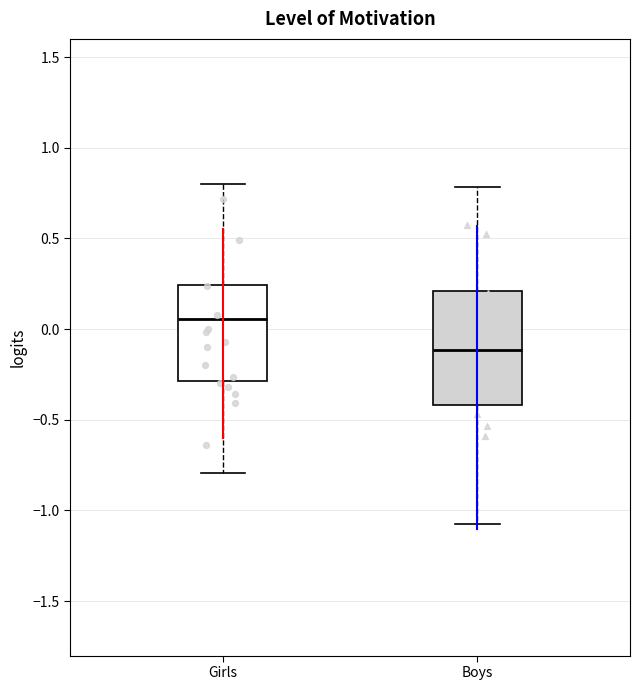

Which box has the lowest median line?

Boys